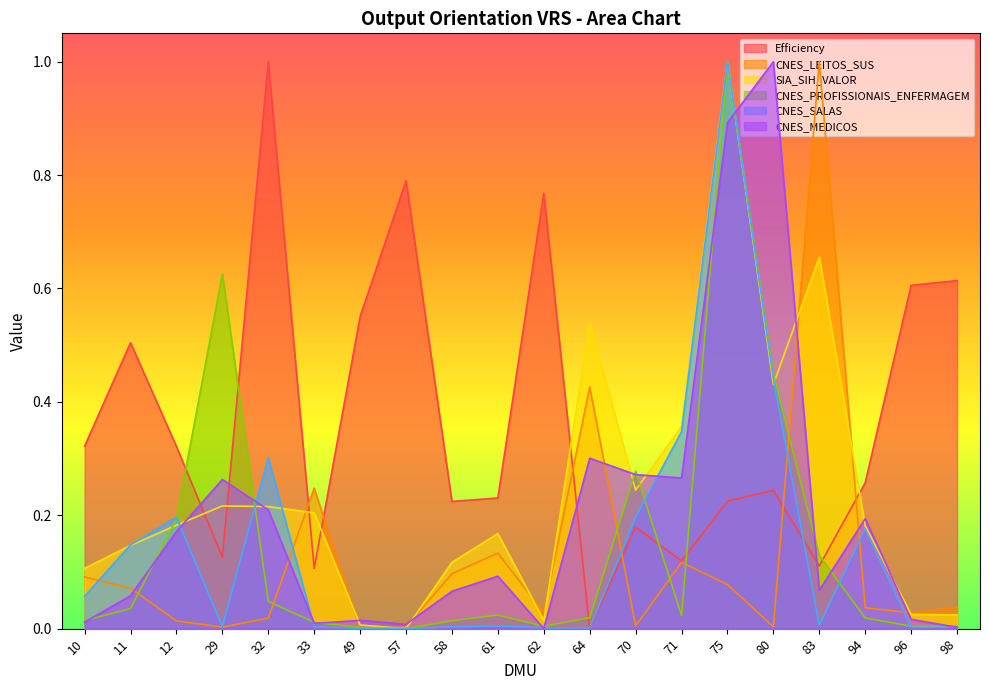

At which label does Efficiency reach its peak?

32